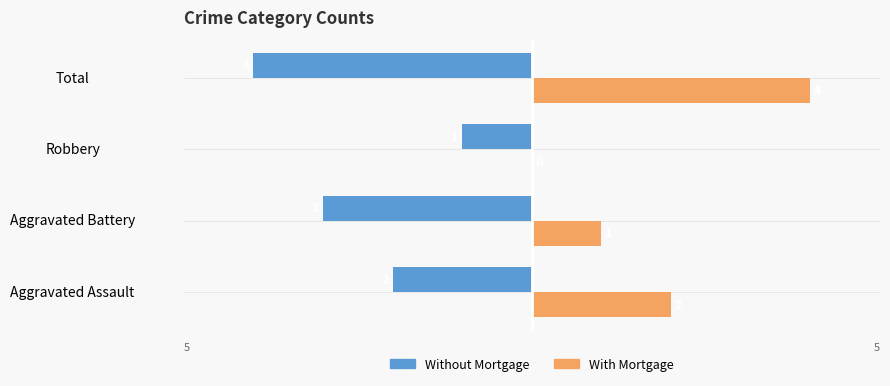

What are all the series names shown in the legend?

Without Mortgage, With Mortgage